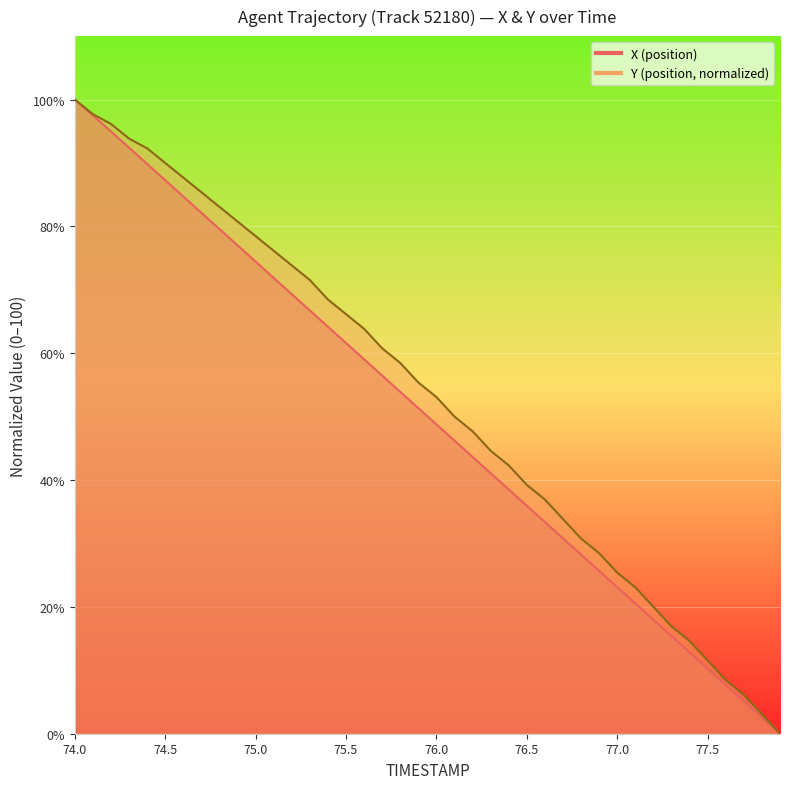

Which label corresponds to the largest value in the chart?

74.0